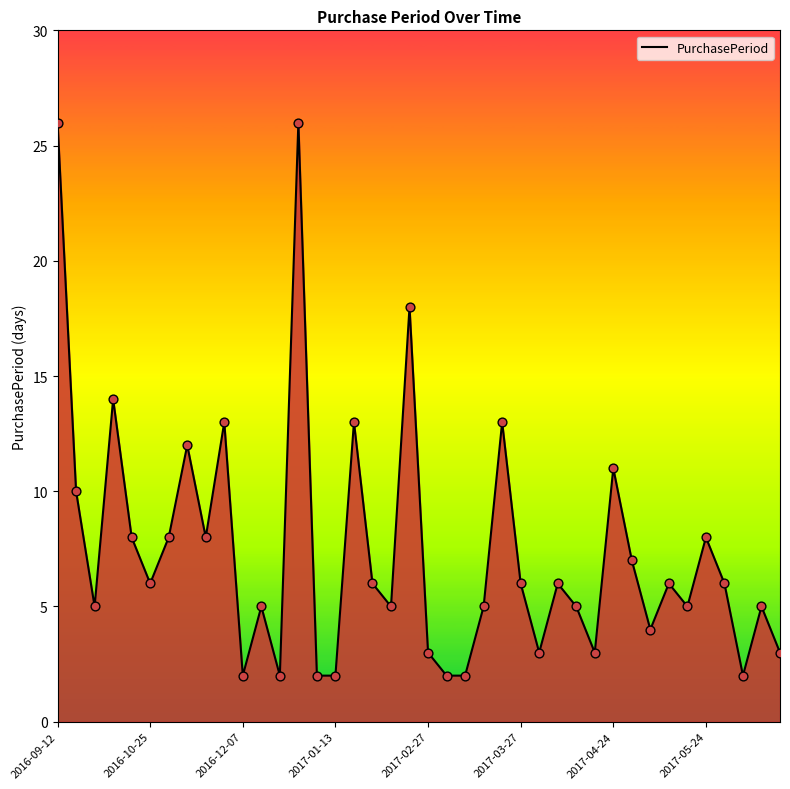

What is the maximum value shown in the chart?

26